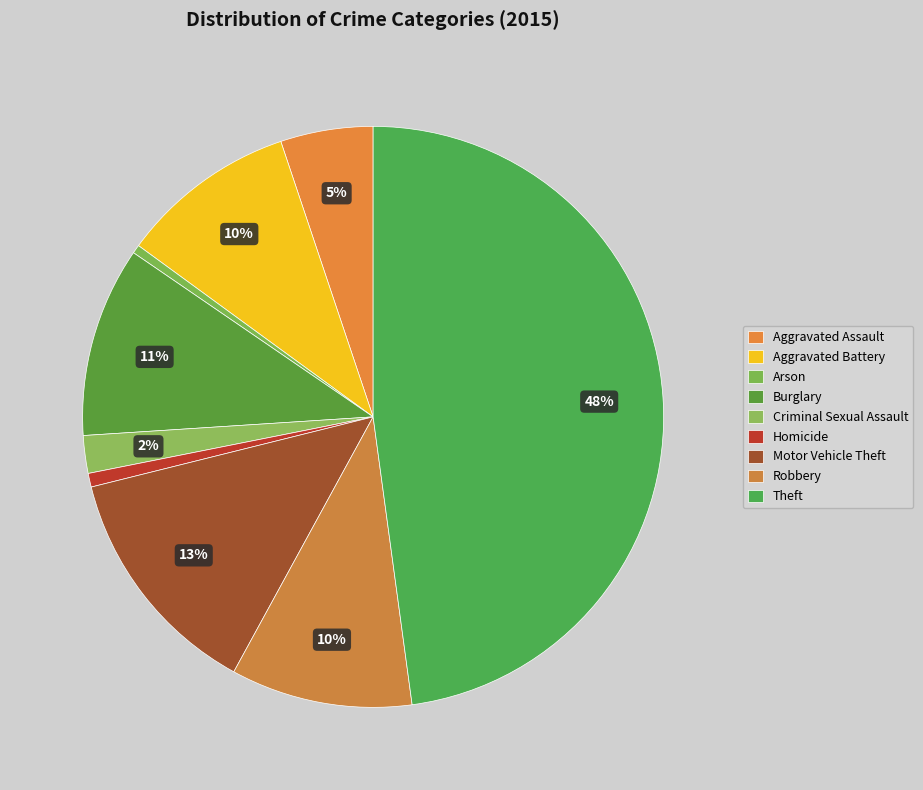

How many segments does this pie chart have?

9